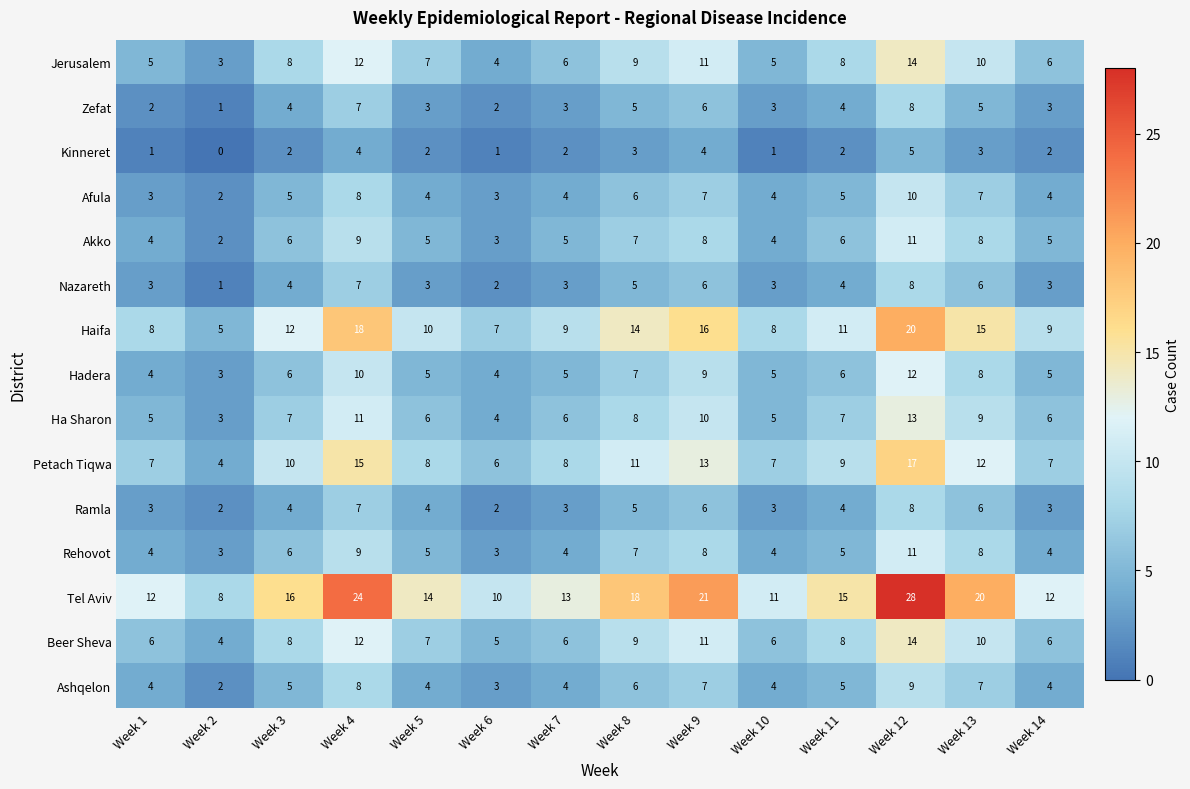

Which series has the largest total across all categories?

Tel Aviv